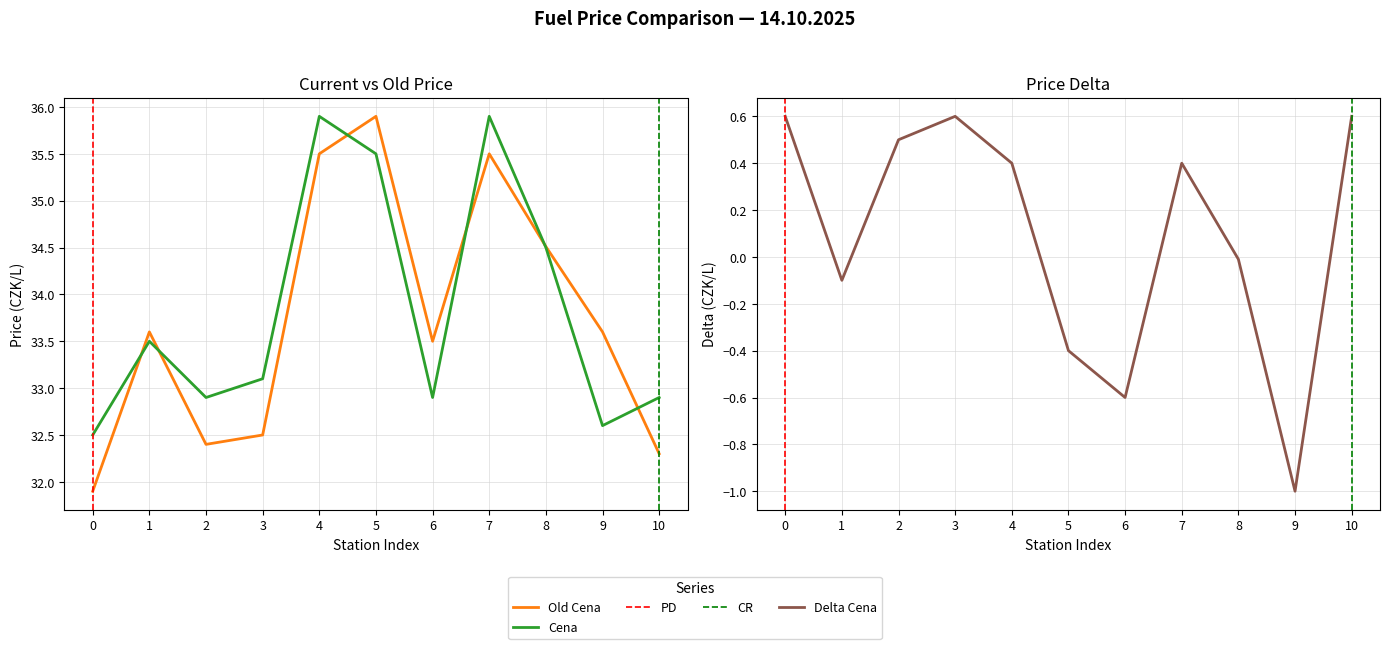

How many data points in Delta Cena are less than 0?

5